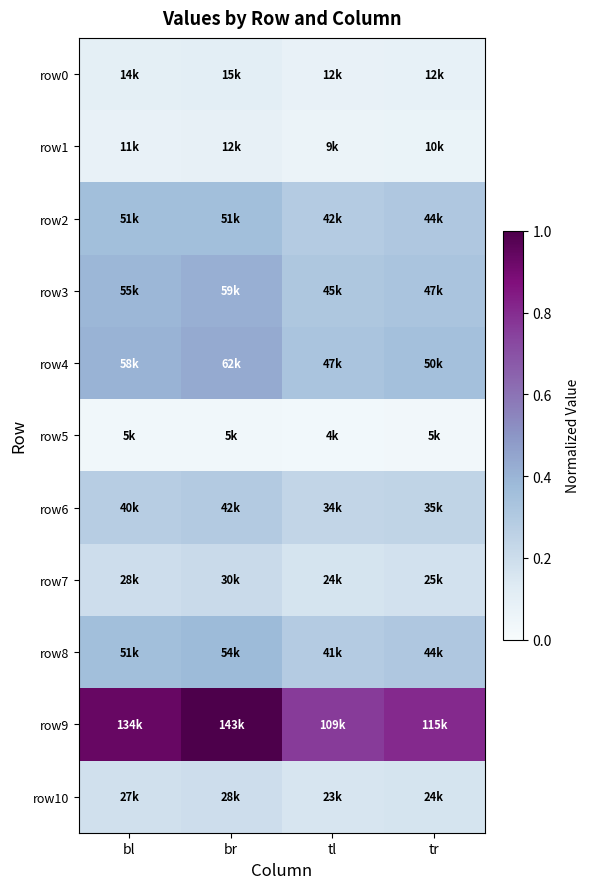

Which series has the largest total across all categories?

row9